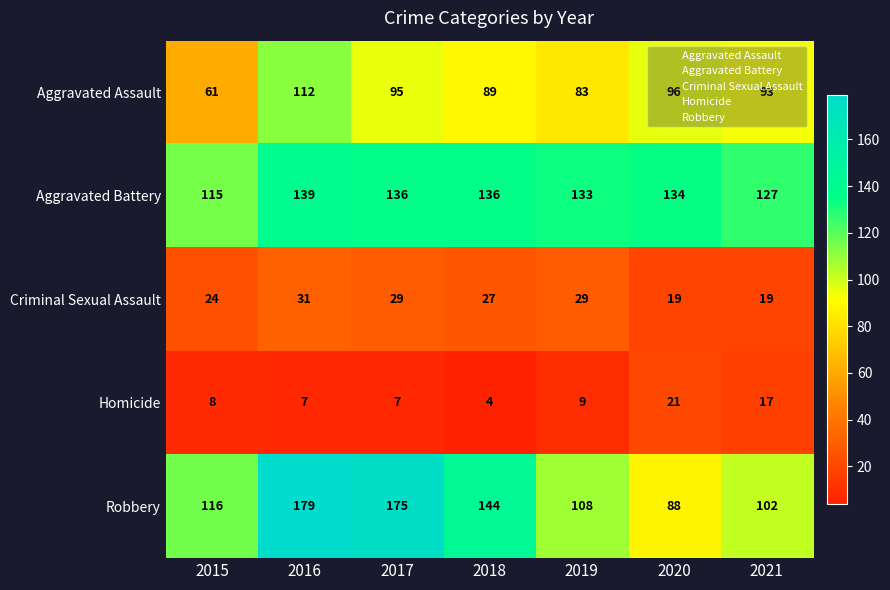

At 2017, list the series in order from largest to smallest.

Robbery, Aggravated Battery, Aggravated Assault, Criminal Sexual Assault, Homicide